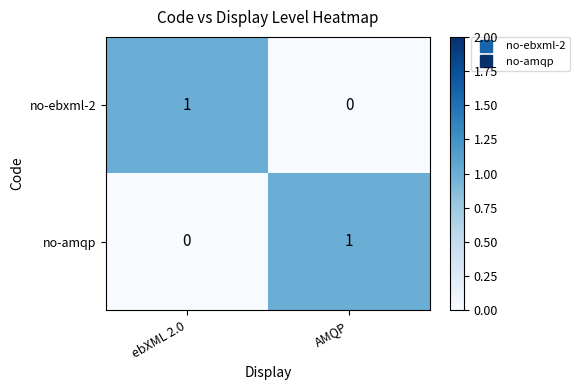

What is the maximum value shown in the chart?

1